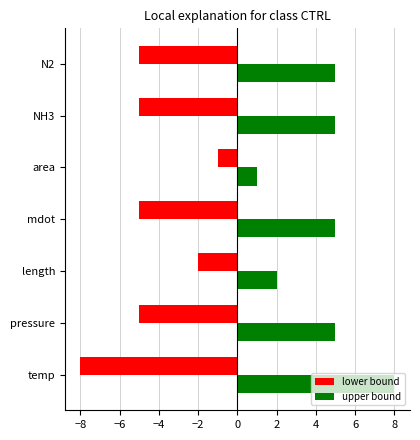

What is the maximum value shown in the chart?

8